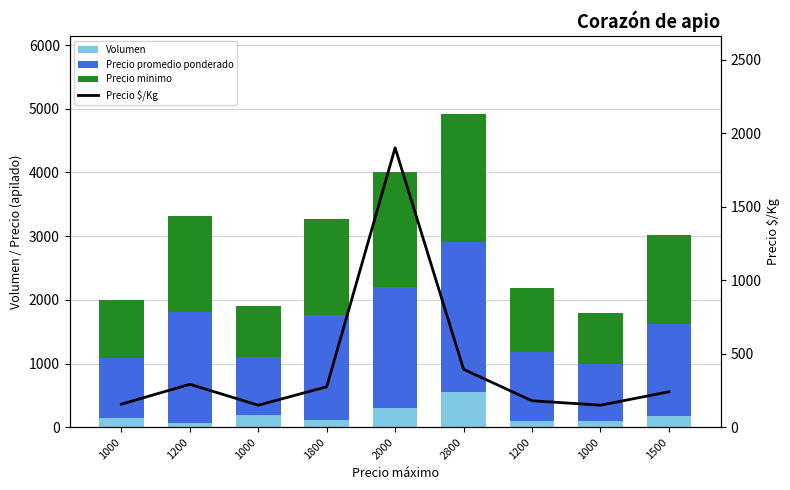

What is the difference between the maximum and minimum values in the Precio $/Kg series?

1750